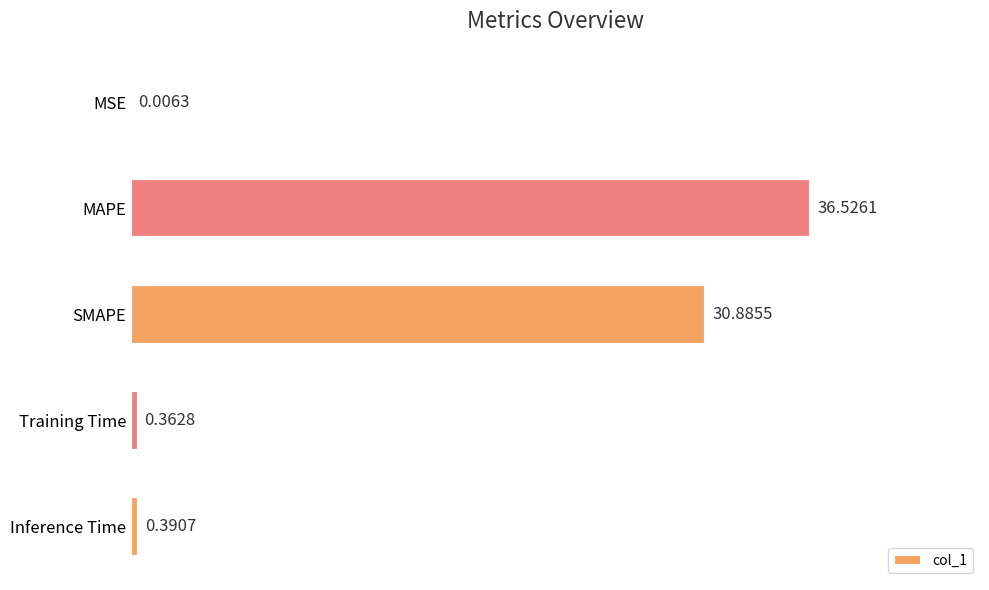

Between MAPE and Inference Time, which is larger?

MAPE